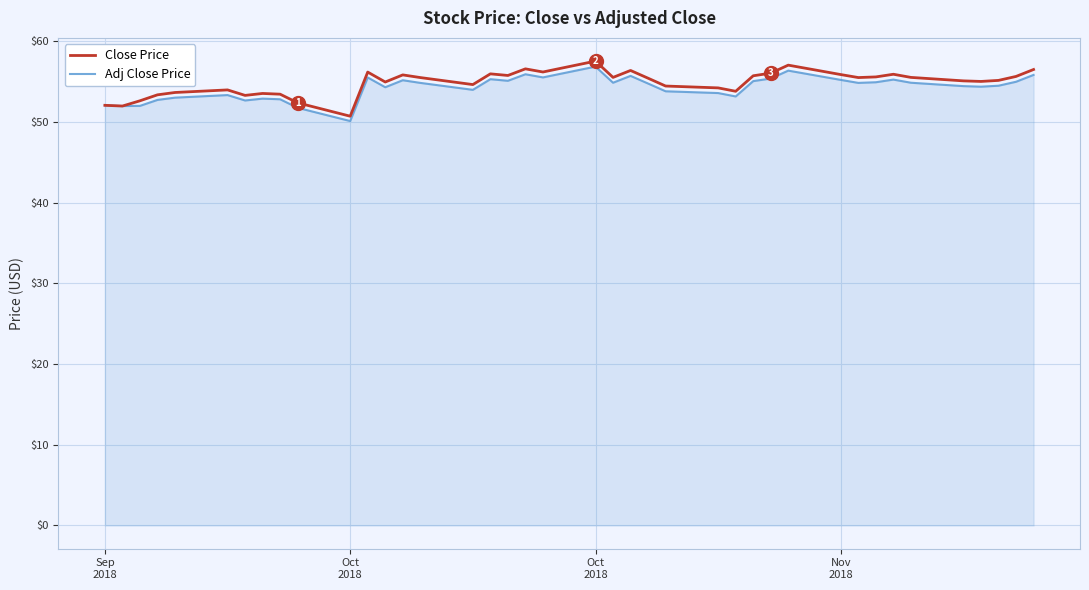

What is the minimum value shown in the chart?

50.1